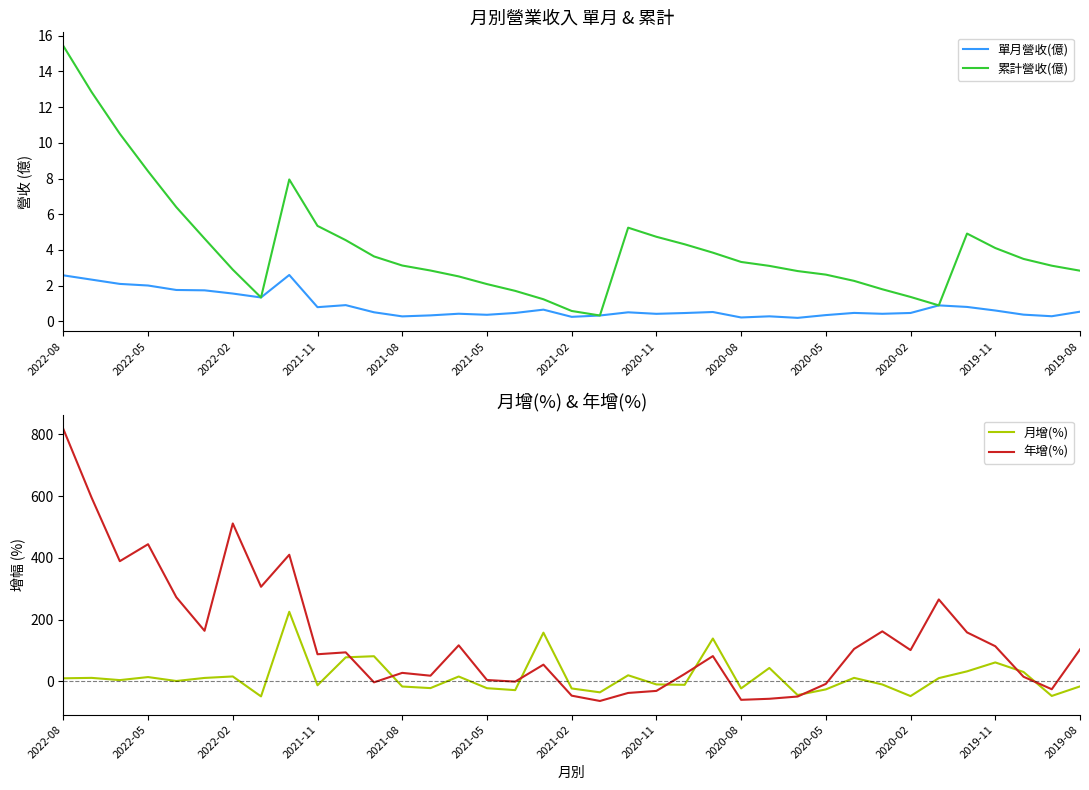

True or false: 累計營收(億) has a value of 4.6 at 2019-08.

False